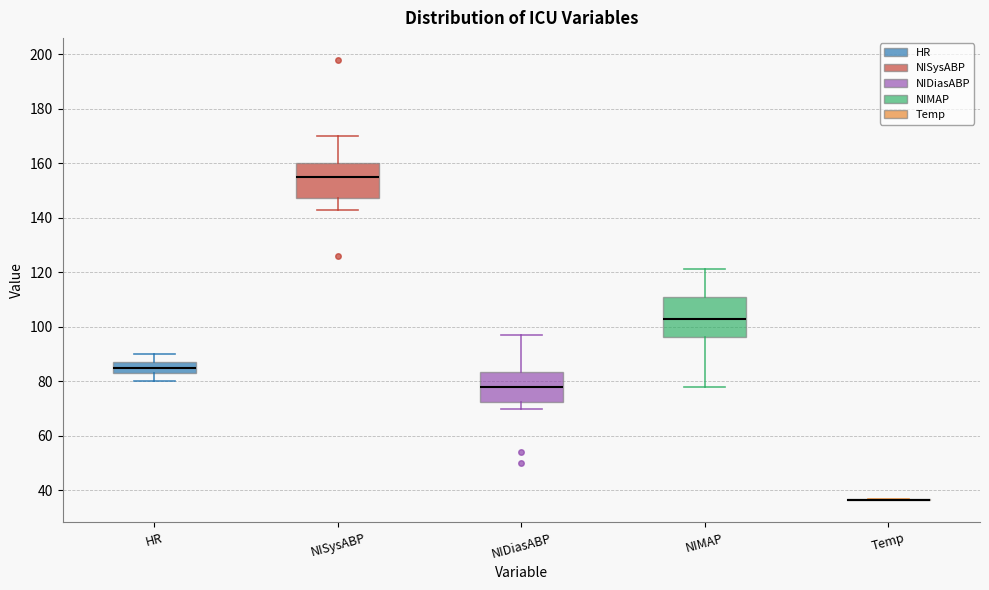

Which box is the tallest, from its lower edge to its upper edge?

NIMAP